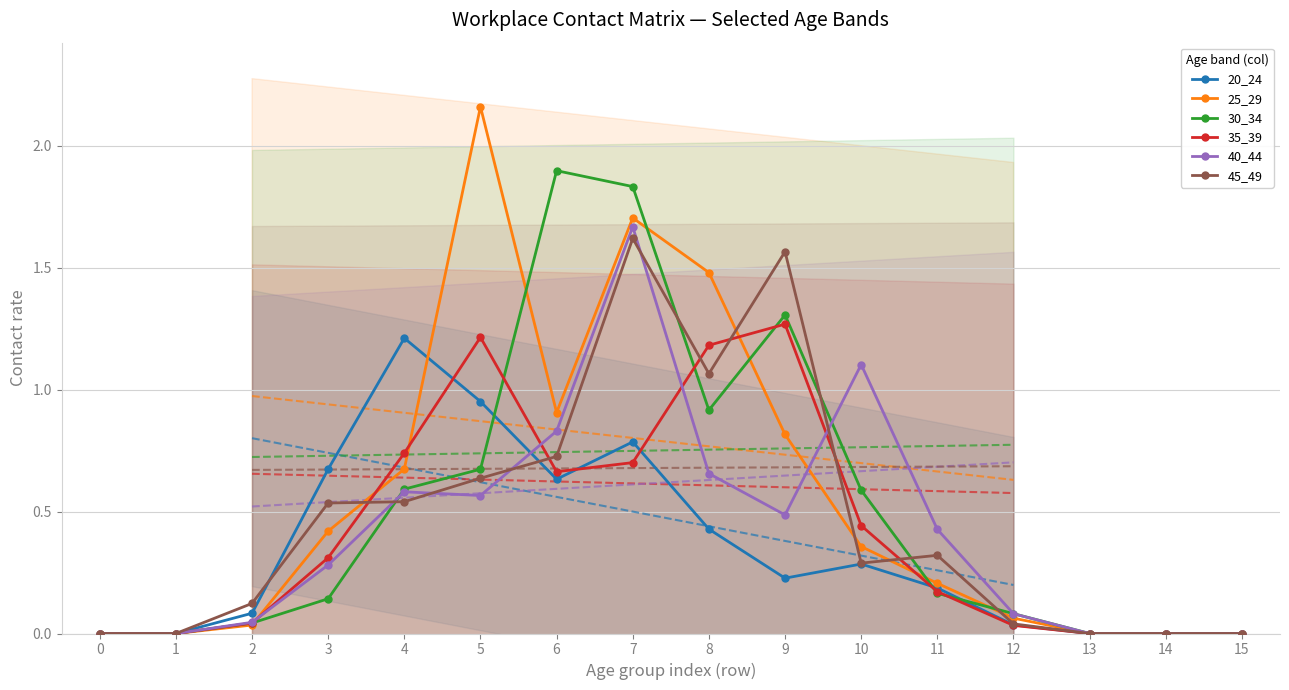

In 35_39, how many points are lower than both neighbors (excluding endpoints)?

1